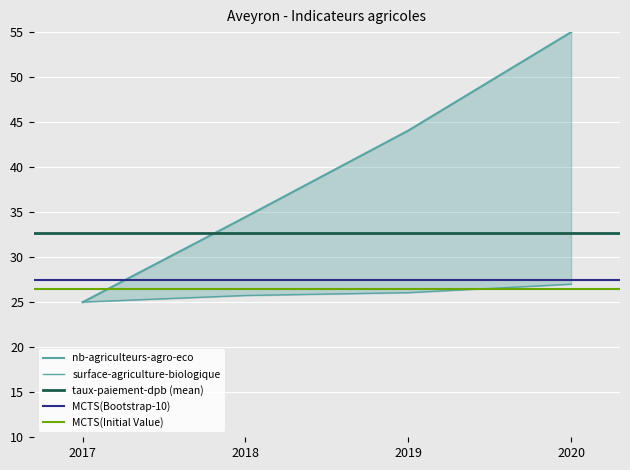

Between which two adjacent categories do surface-agriculture-biologique and nb-agriculteurs-agro-eco first intersect?

2017 and 2018